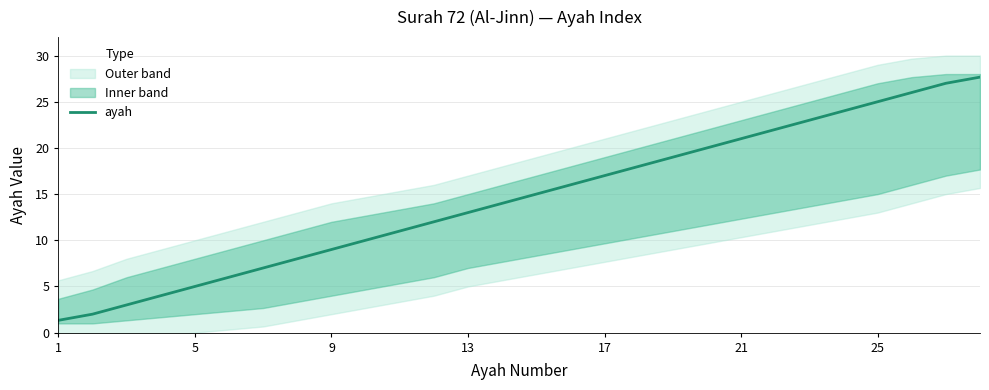

How many data points are less than 15?

14